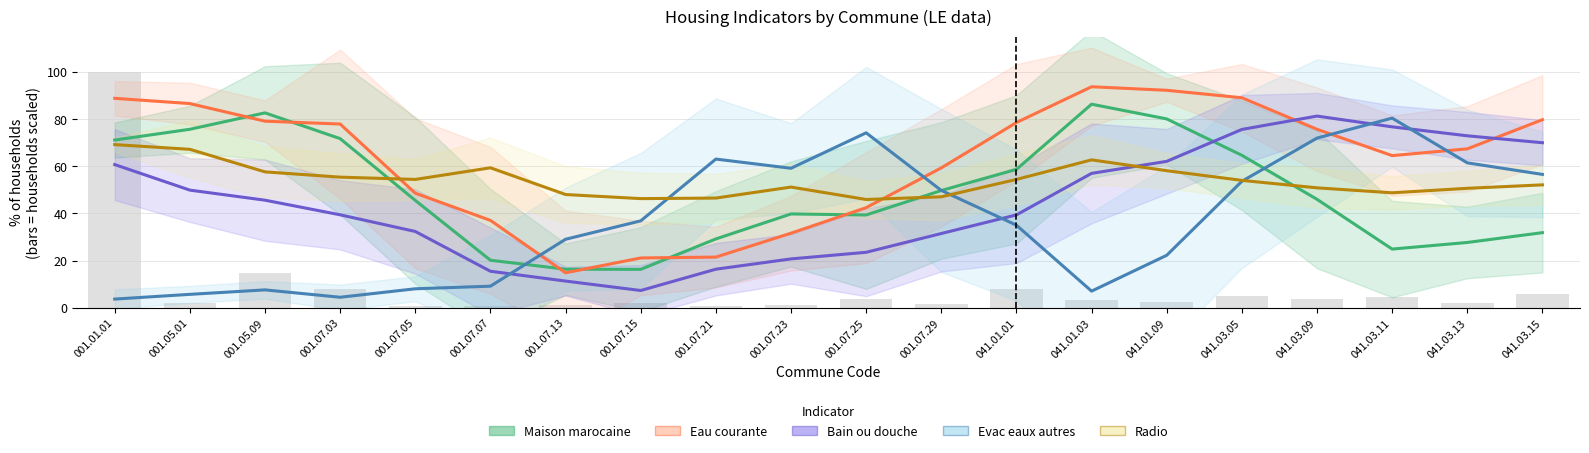

Which category has the lowest value in the Radio series?

001.07.25